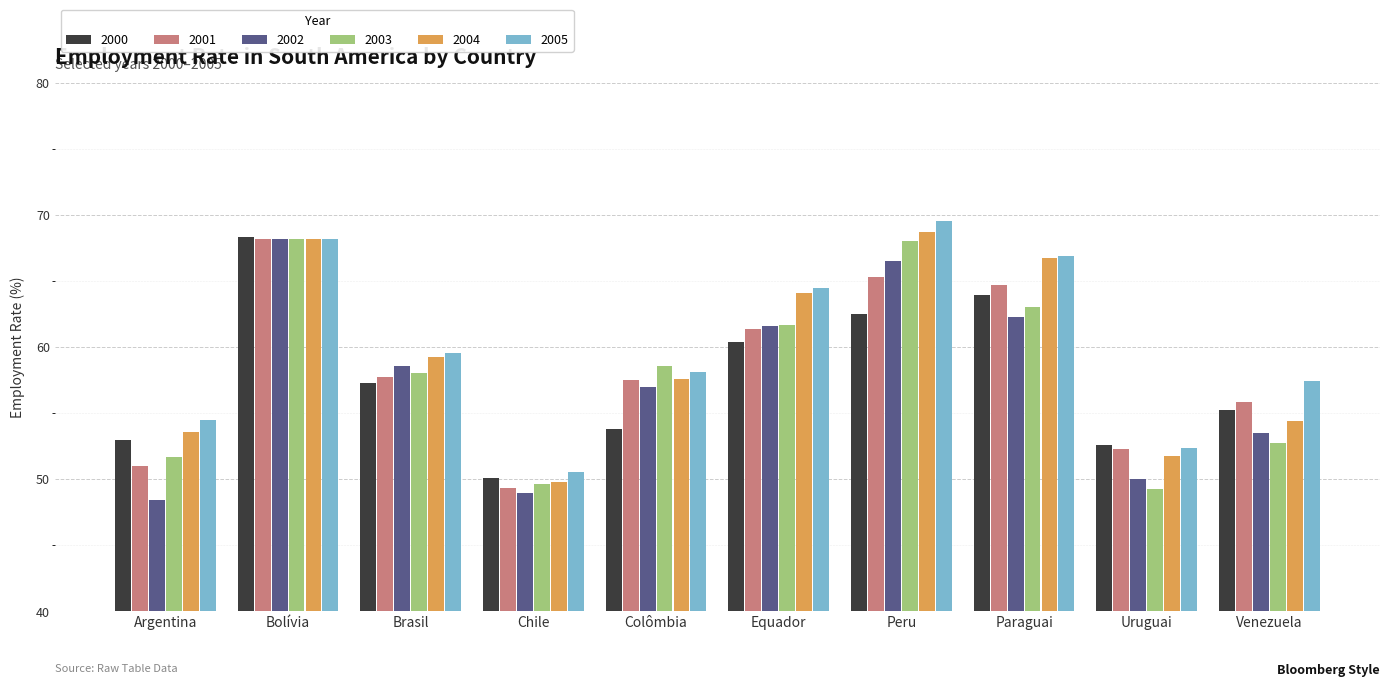

Which series has the widest spread of values?

2002